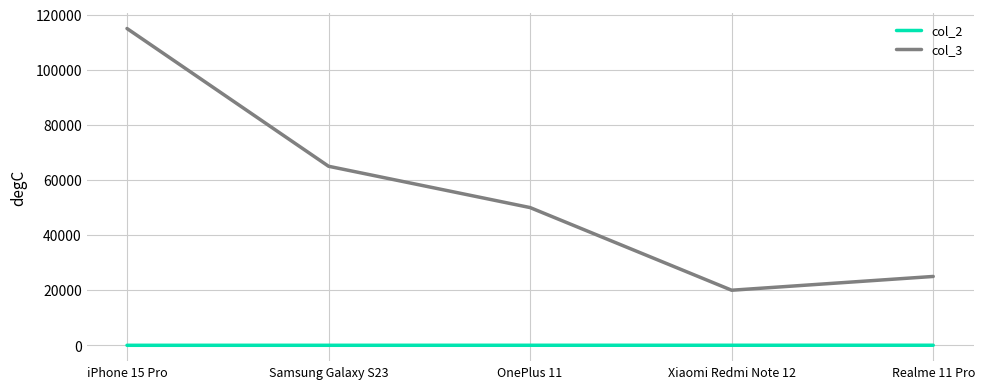

True or false: col_2 and col_3 cross at least once.

False